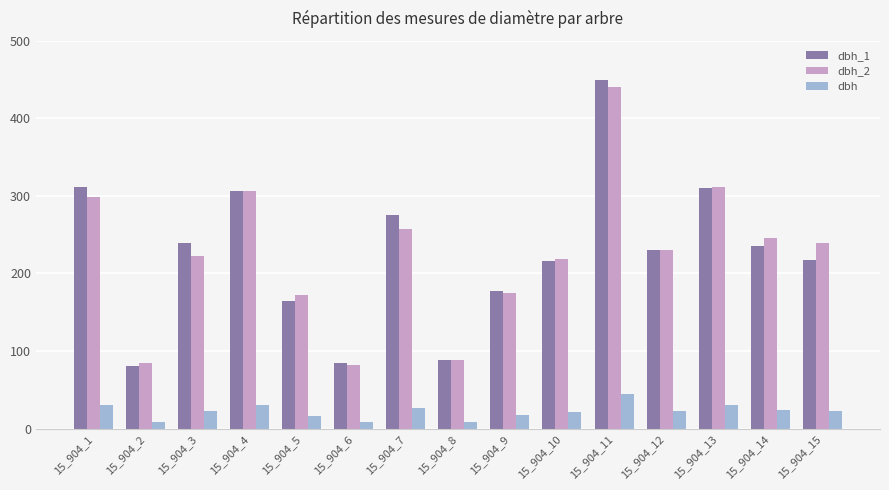

What is the difference between the highest and lowest values at 15_904_7?

248.4